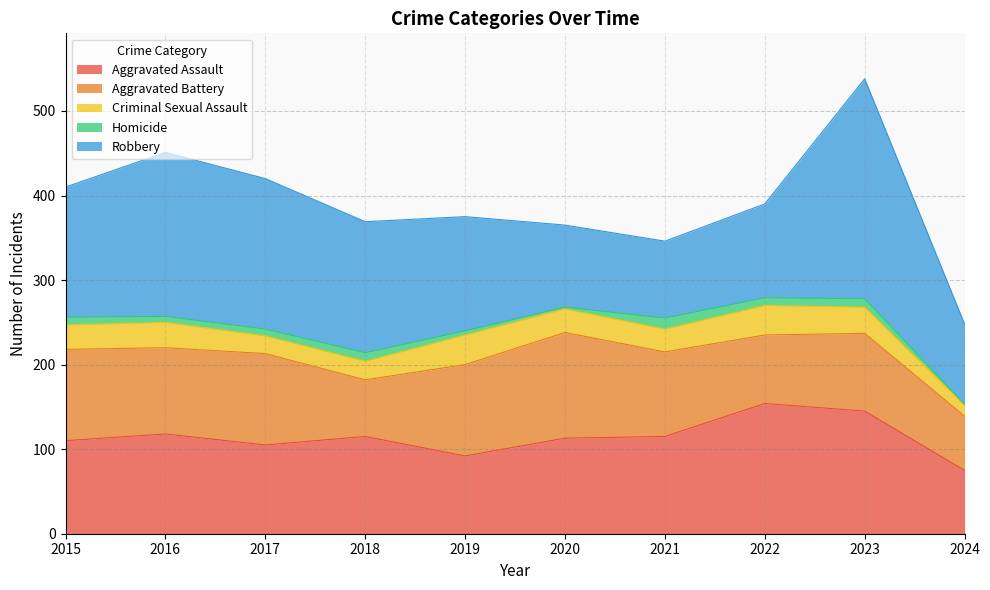

What are all the series names shown in the legend?

Aggravated Assault, Aggravated Battery, Criminal Sexual Assault, Homicide, Robbery